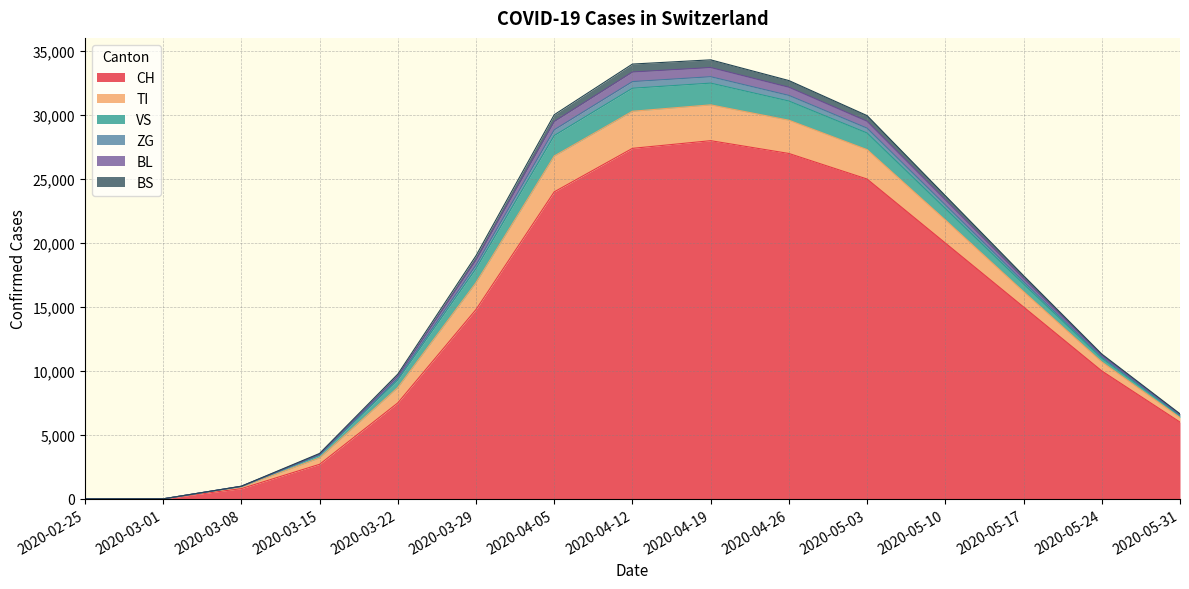

What are all the series names shown in the legend?

CH, TI, VS, ZG, BL, BS